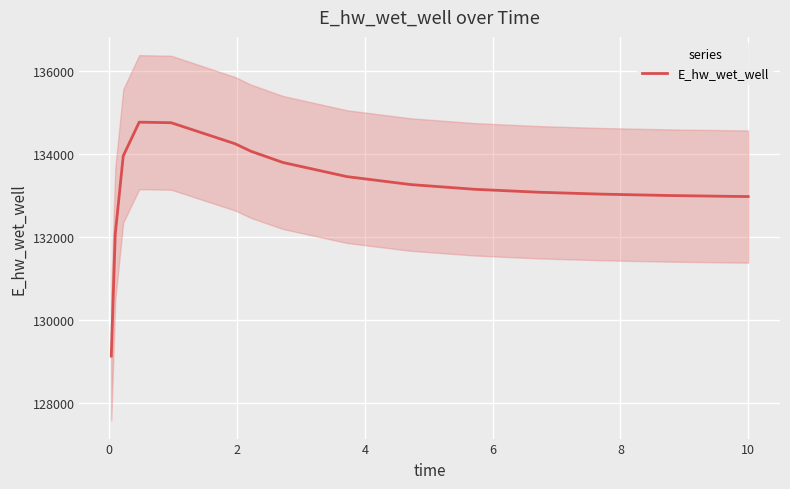

What is the minimum value for E_hw_wet_well?

129122.9